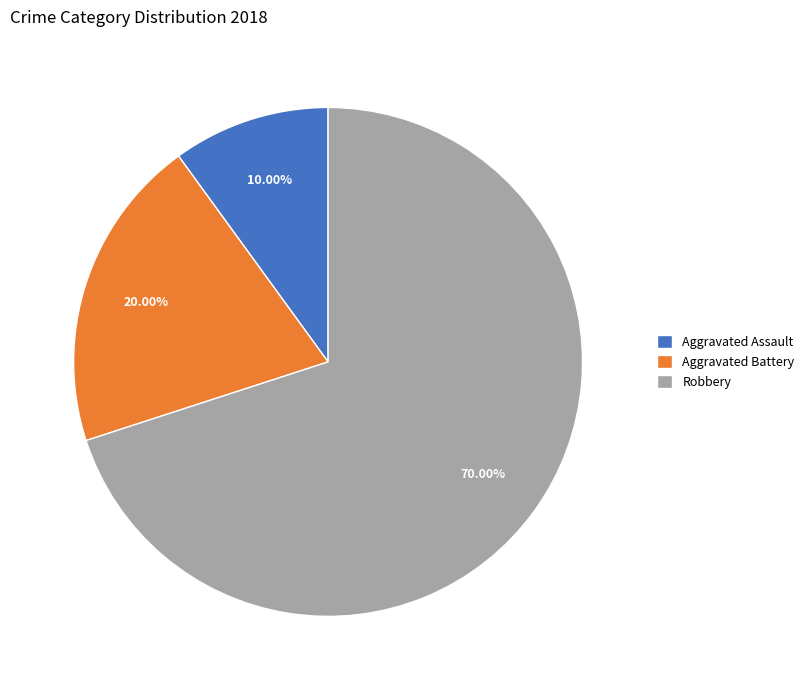

Does Robbery account for over 50% of the chart?

Yes